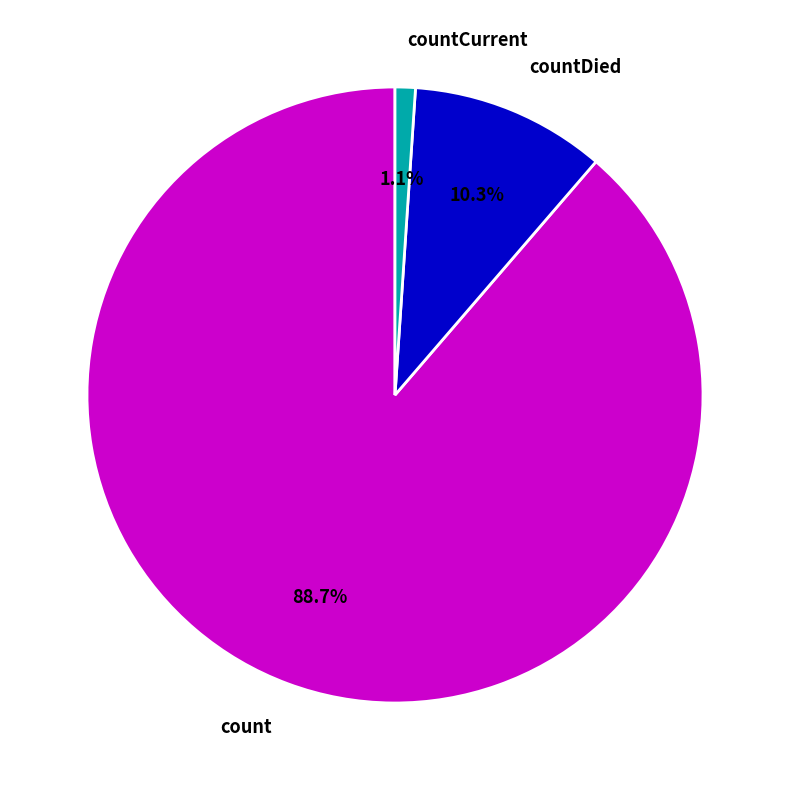

The countCurrent slice represents 1% of the pie. True or false?

True